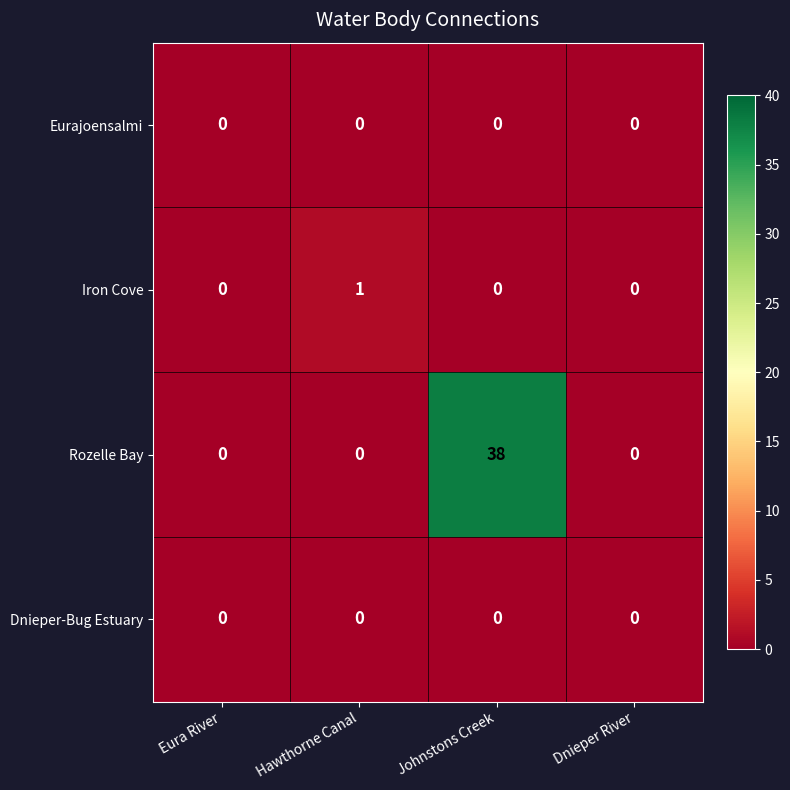

At which category does the chart reach its peak across all series?

Johnstons Creek